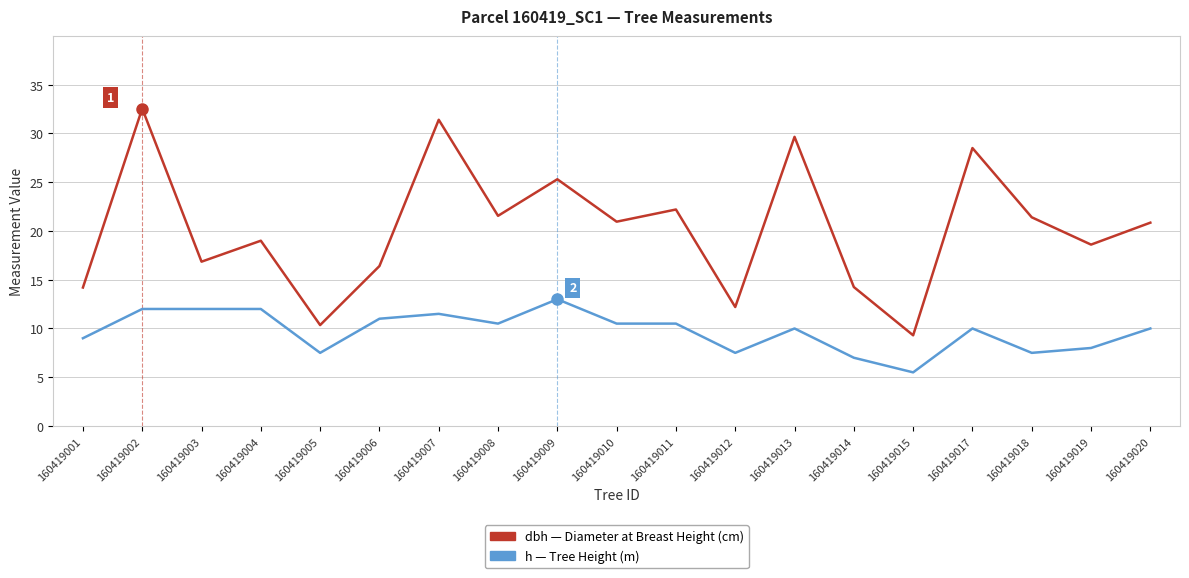

At which category does the chart reach its minimum across all series?

160419015